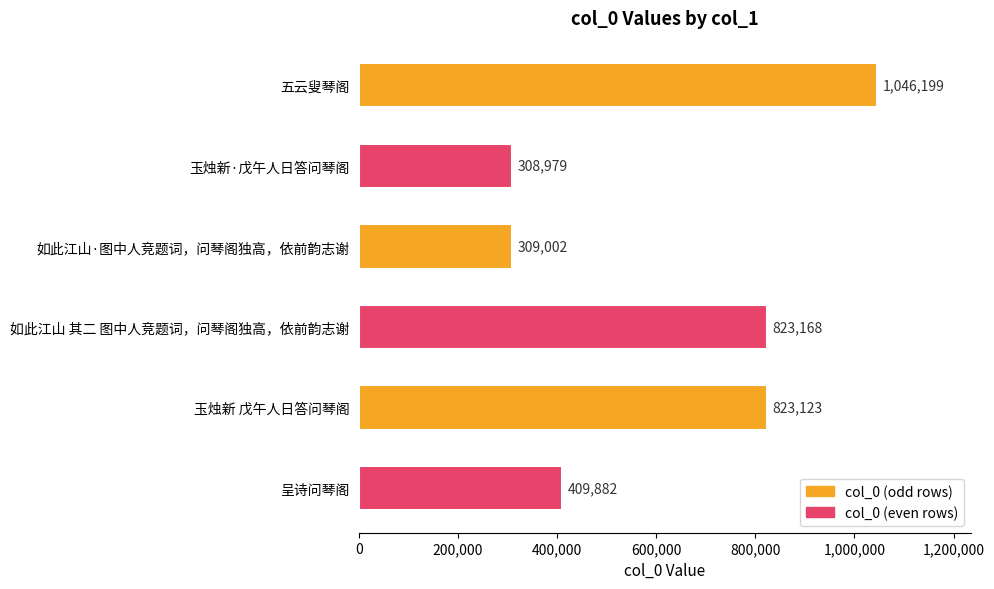

Rank the categories by value from highest to lowest.

五云叟琴阁, 如此江山 其二 图中人竞题词，问琴阁独高，依前韵志谢, 玉烛新 戊午人日答问琴阁, 呈诗问琴阁, 如此江山·图中人竞题词，问琴阁独高，依前韵志谢, 玉烛新·戊午人日答问琴阁